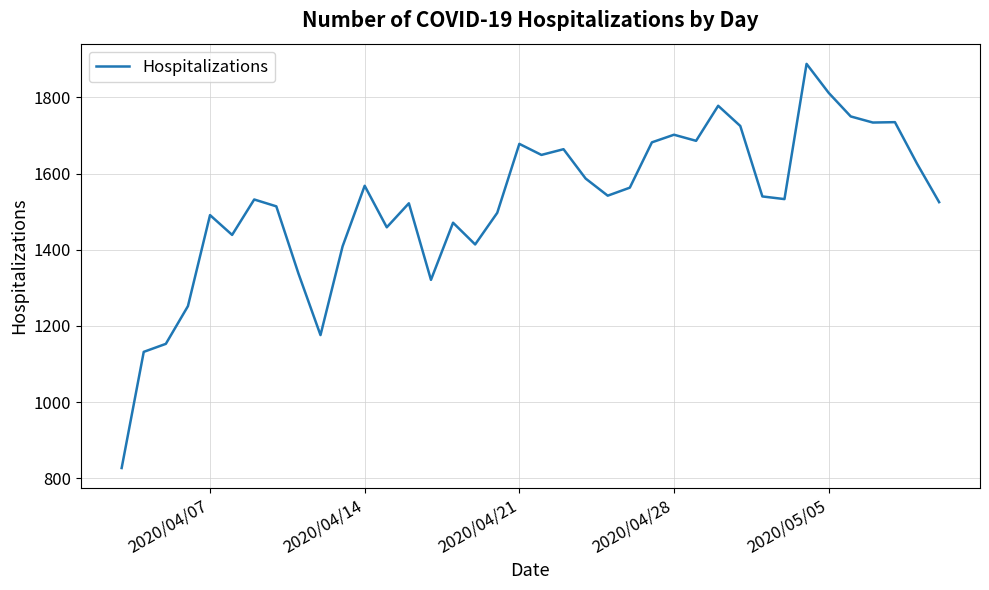

What is the minimum value shown in the chart?

827